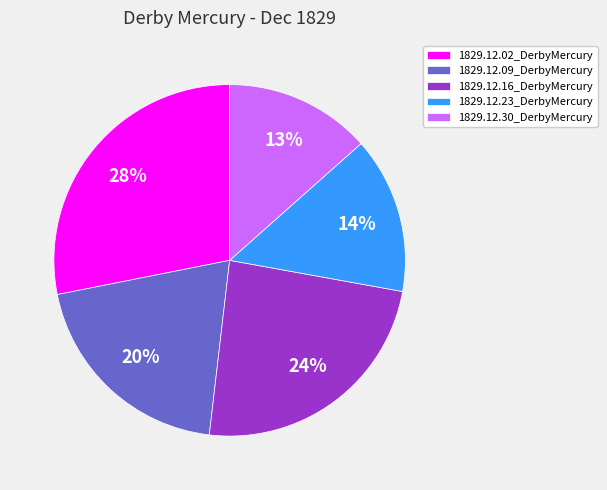

Which category has the smallest portion of the pie?

1829.12.30_DerbyMercury